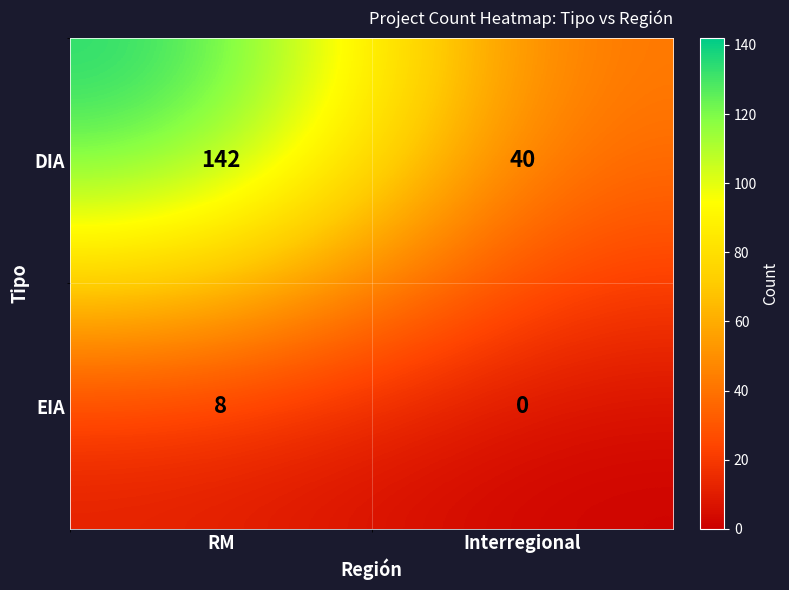

Which series has the largest total across all categories?

DIA